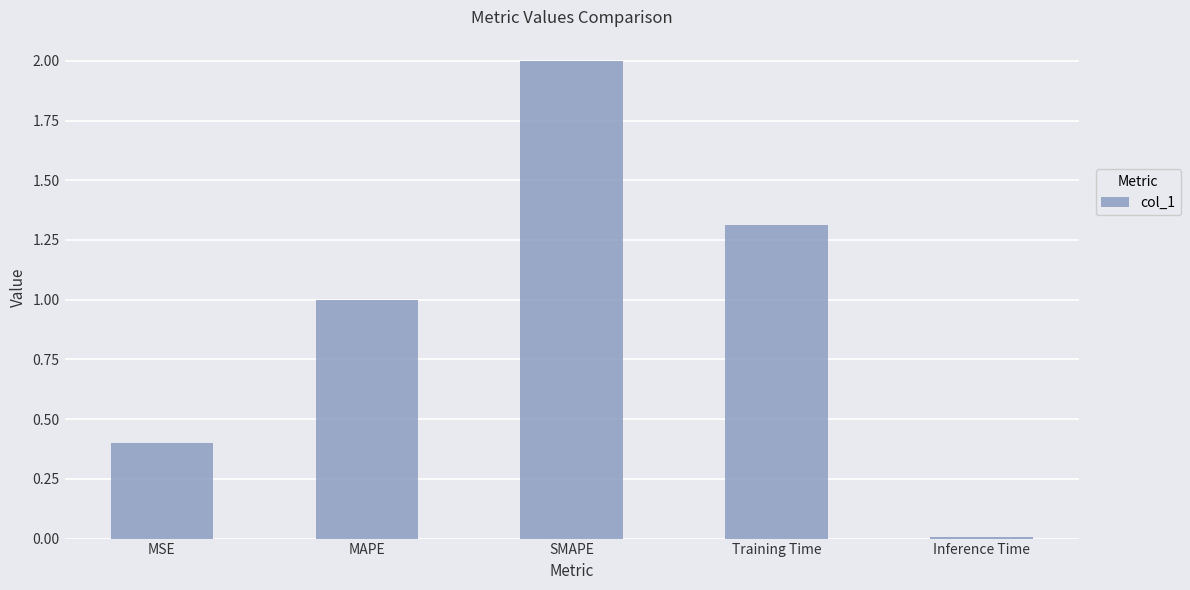

Are the bars grouped side by side (vs. stacked)?

No